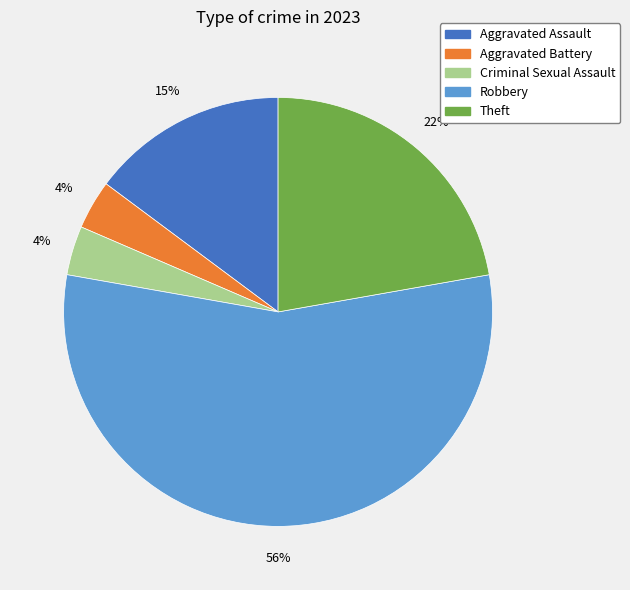

To the nearest percent, what is the average slice percentage?

20%